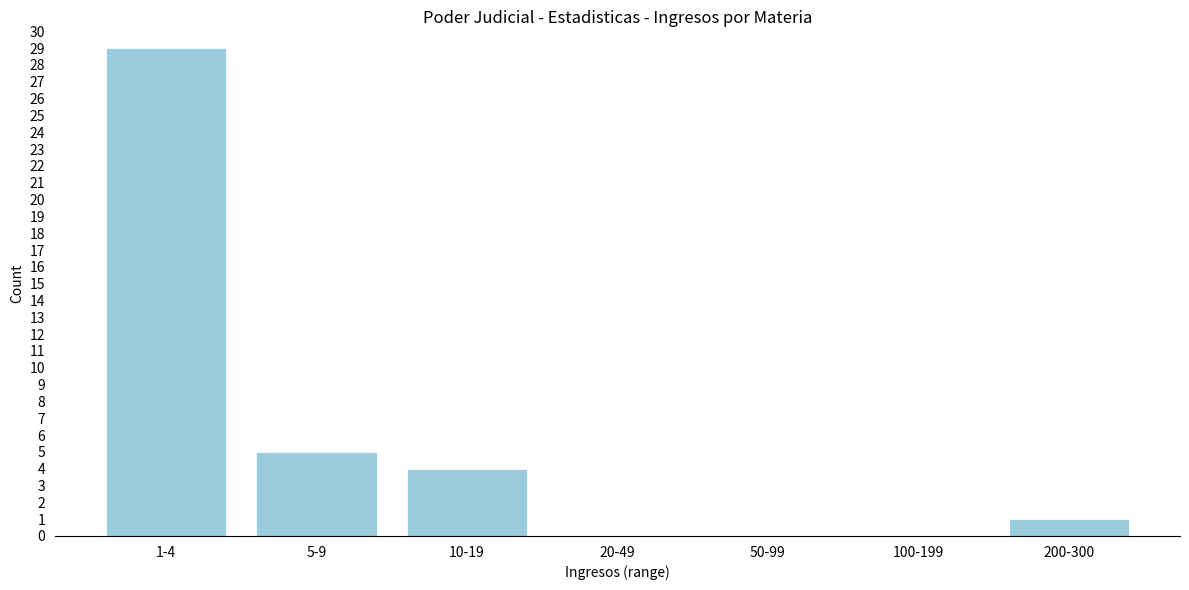

Reading left to right, what are all the values shown in this chart?

1-4=29	5-9=5	10-19=4	20-49=0	50-99=0	100-199=0	200-300=1